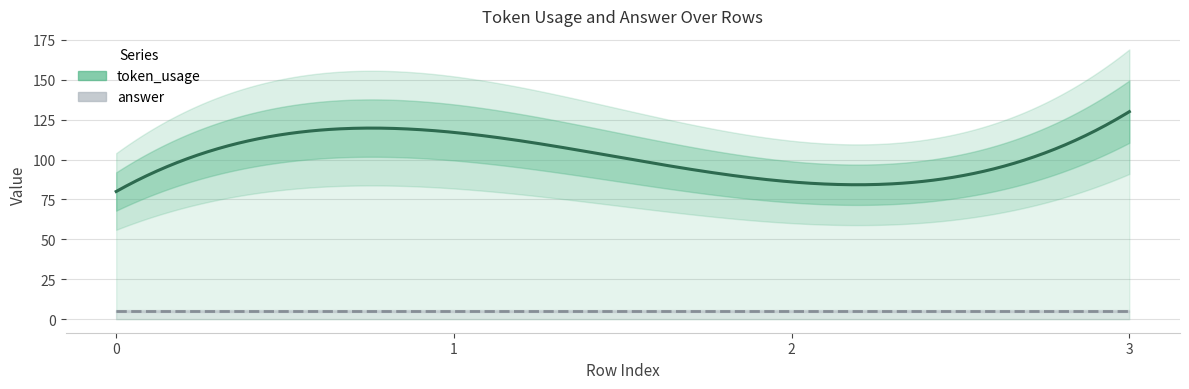

How many token_usage values are between 86 and 130?

3